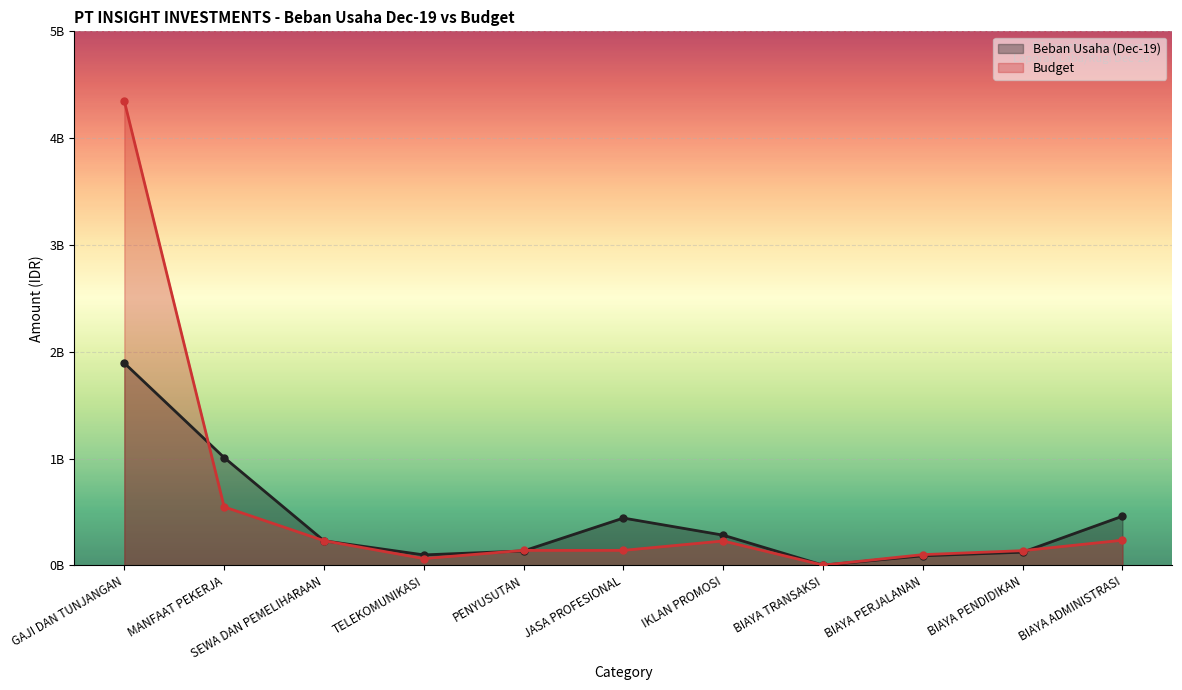

Which series changed the most between JASA PROFESIONAL and BIAYA PERJALANAN?

Beban Usaha (Dec-19)